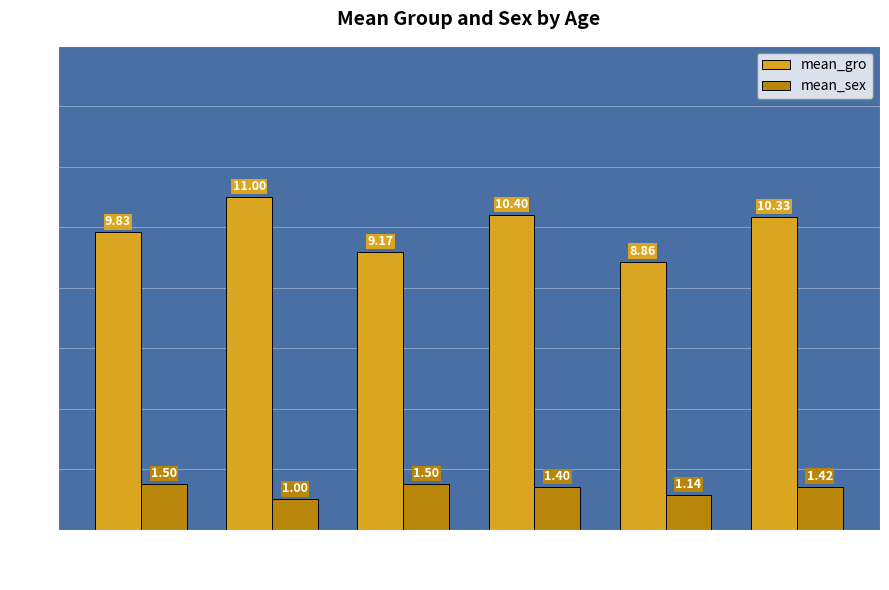

What is the sum of all mean_gro values?

59.6